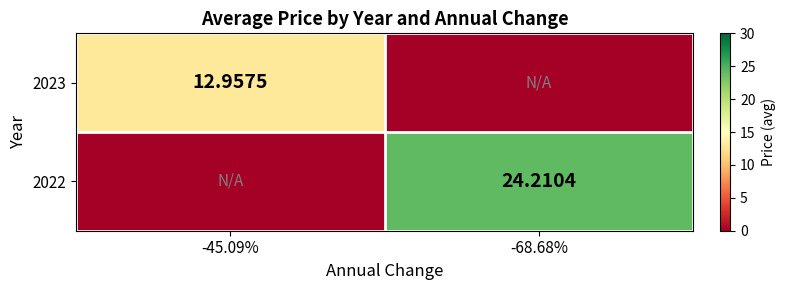

Is the value of 2023 at -45.09% greater than the value of 2022 at -68.68%?

No